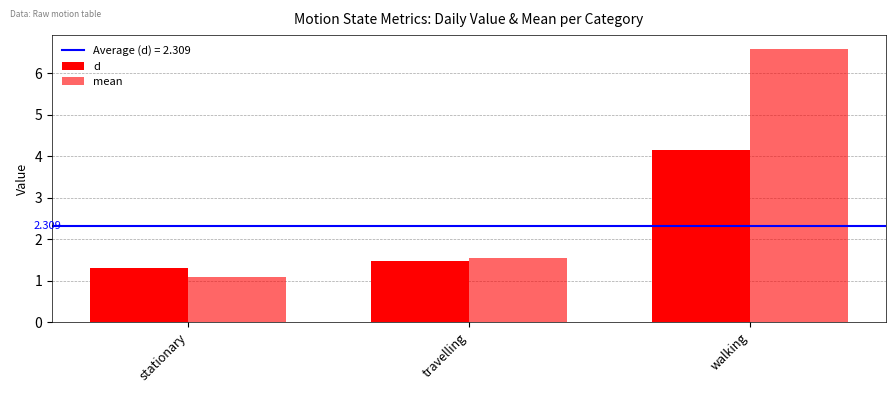

True or false: mean has a value of 1.9 at walking.

False